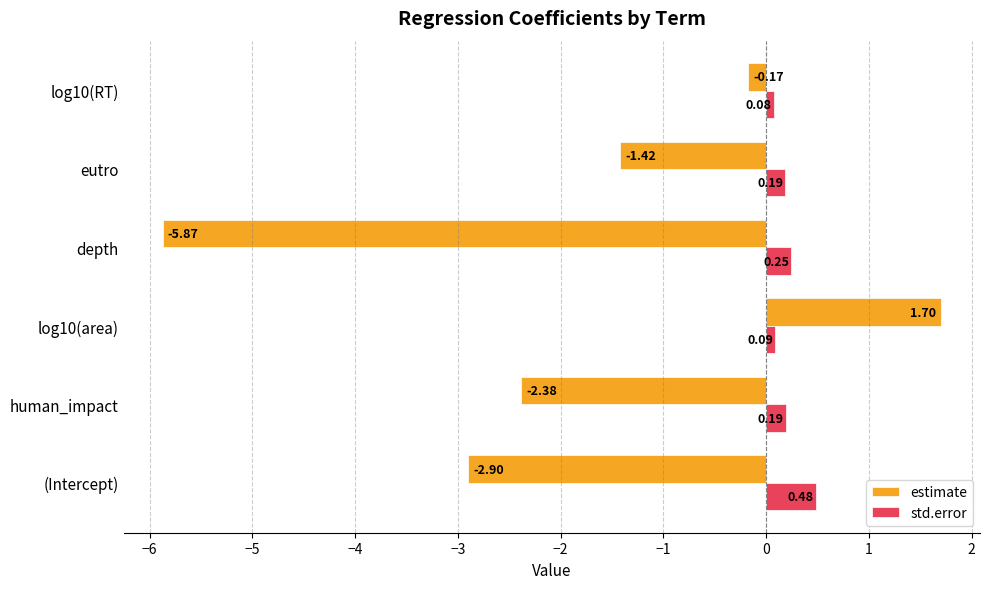

Where is estimate nearest to the value -2?

human_impact